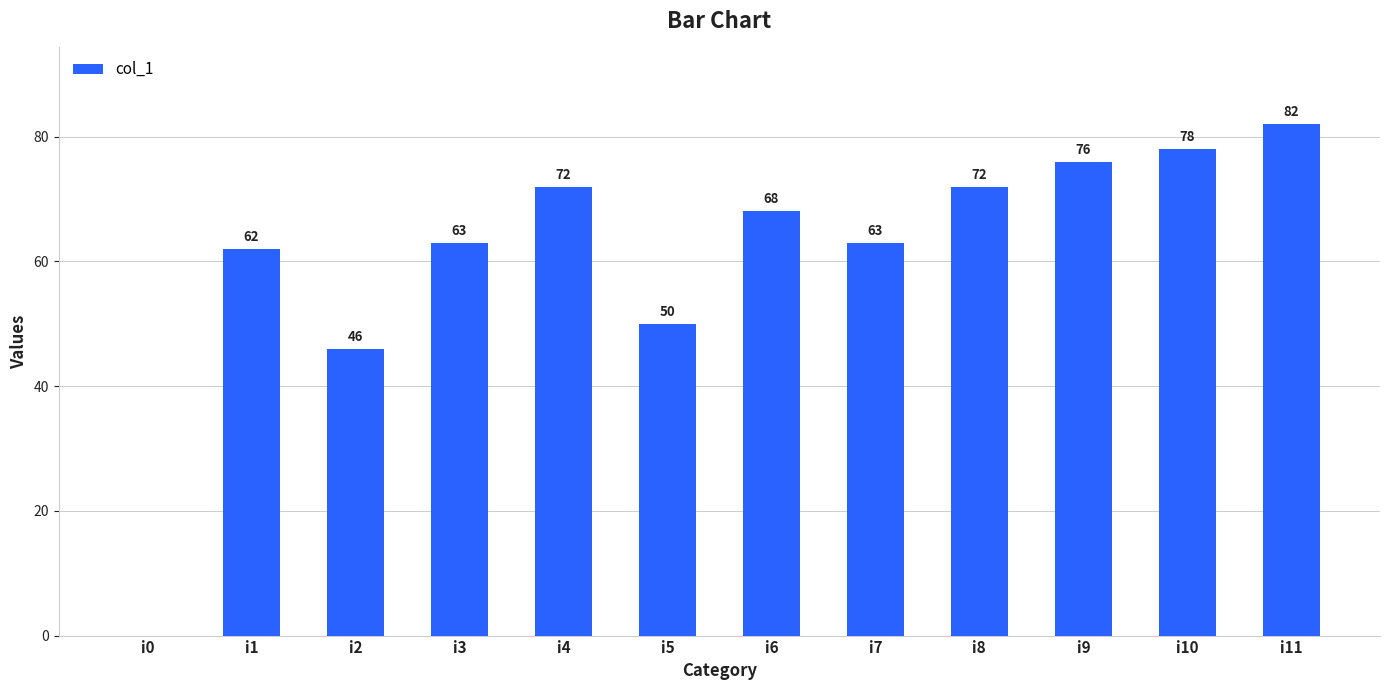

The value at i7 is 103. True or false?

False